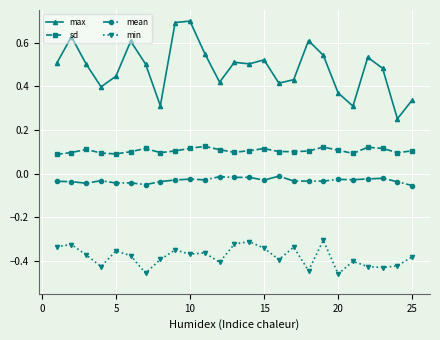

How many categories are shown in the chart?

25